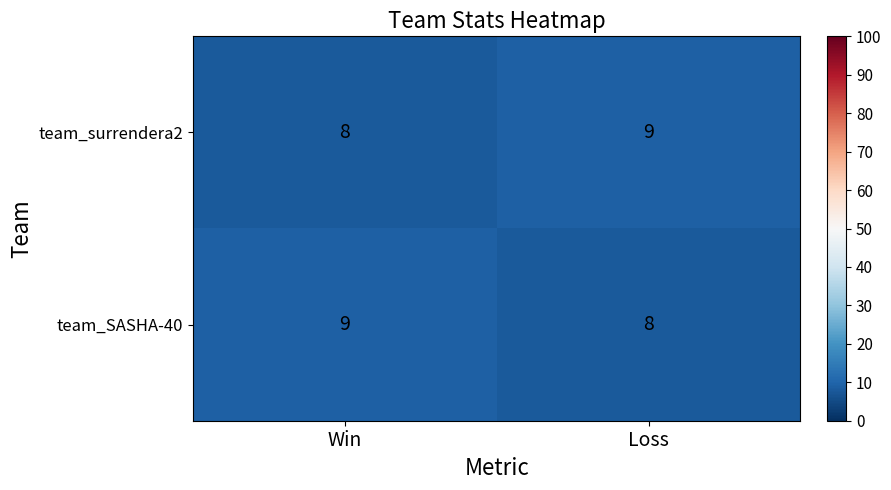

How many distinct data groups are displayed?

2